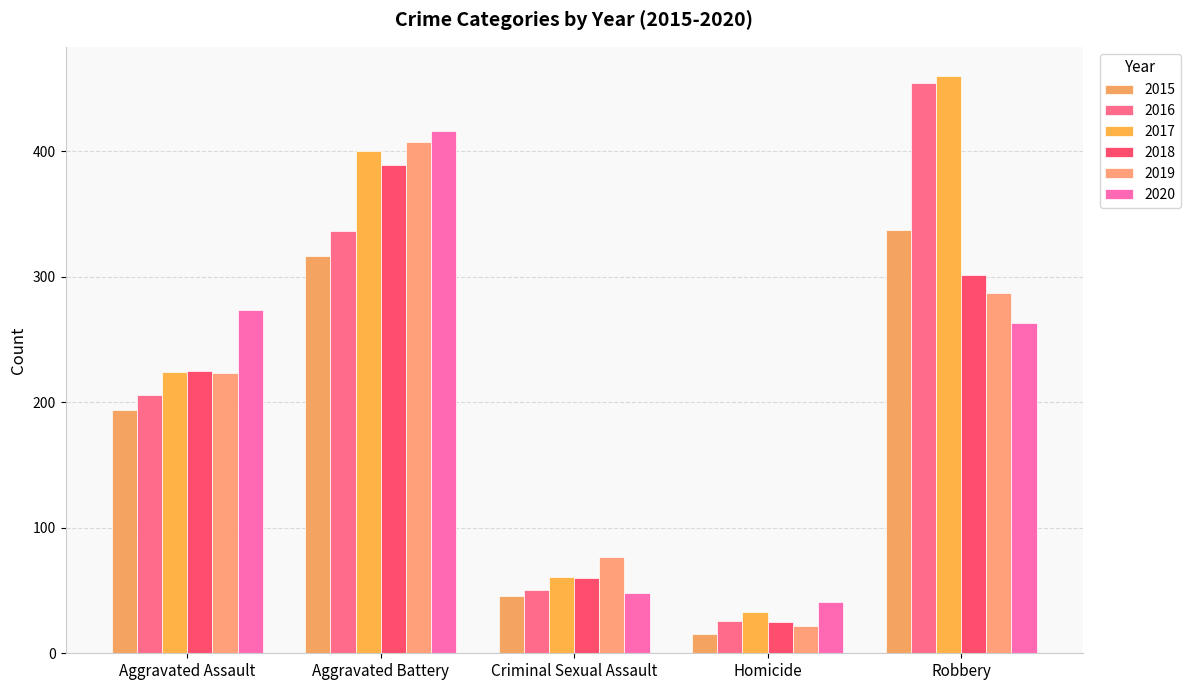

Count the number of categories in the chart.

5